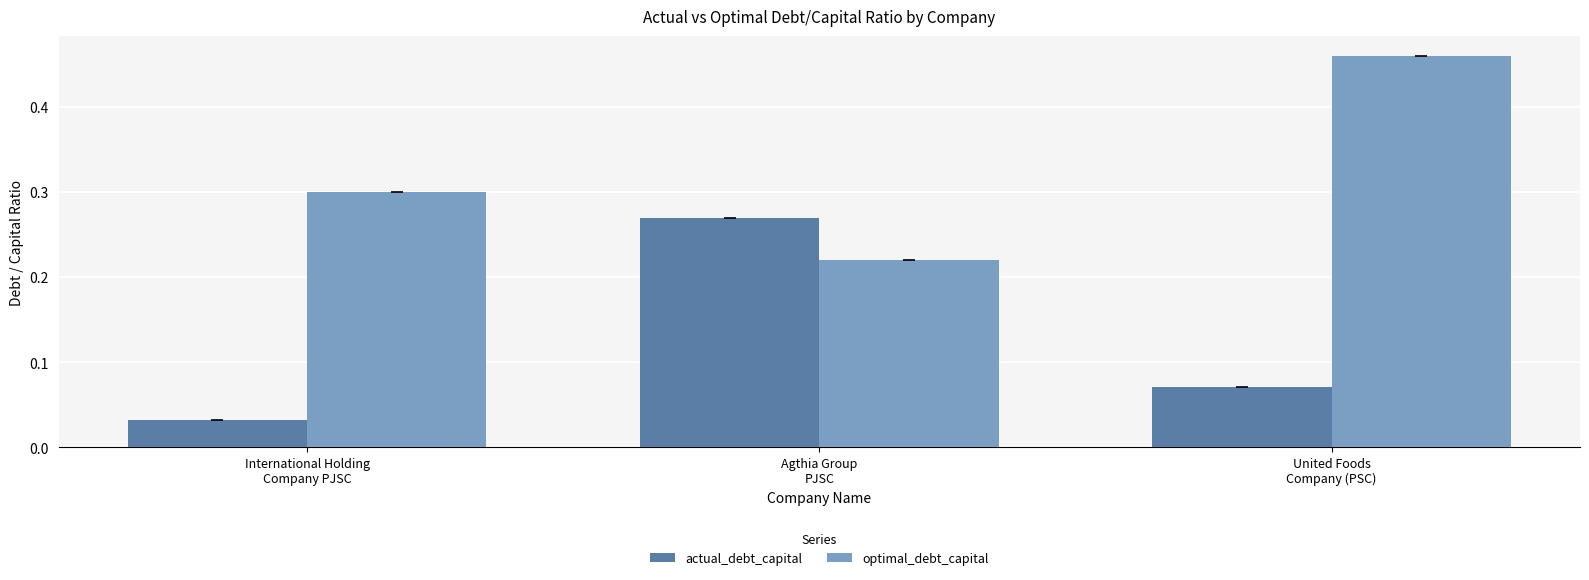

Is the value of optimal_debt_capital at International Holding
Company PJSC greater than the value of actual_debt_capital at International Holding
Company PJSC?

Yes